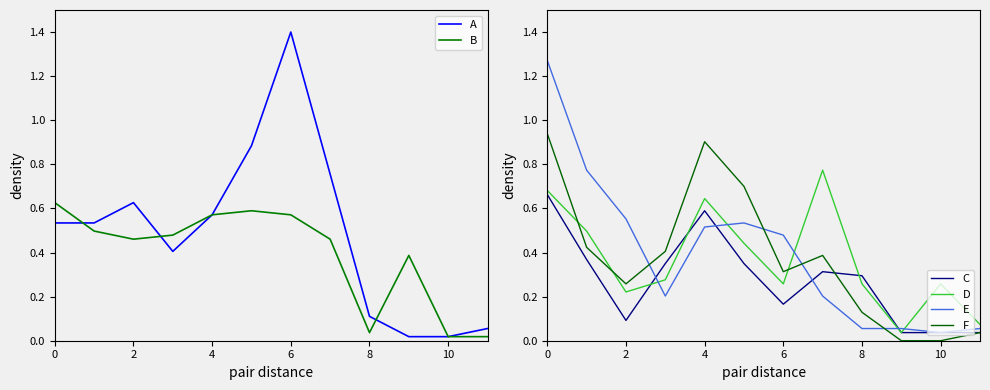

In A, how many points are higher than both neighbors (excluding endpoints)?

2